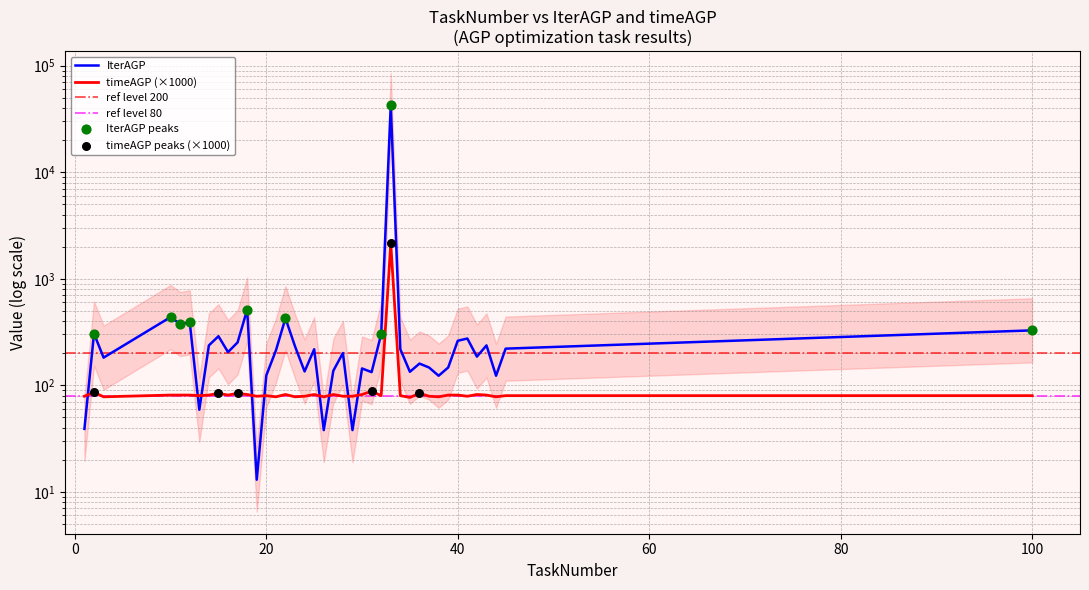

What is the total value across all series at 15?

373